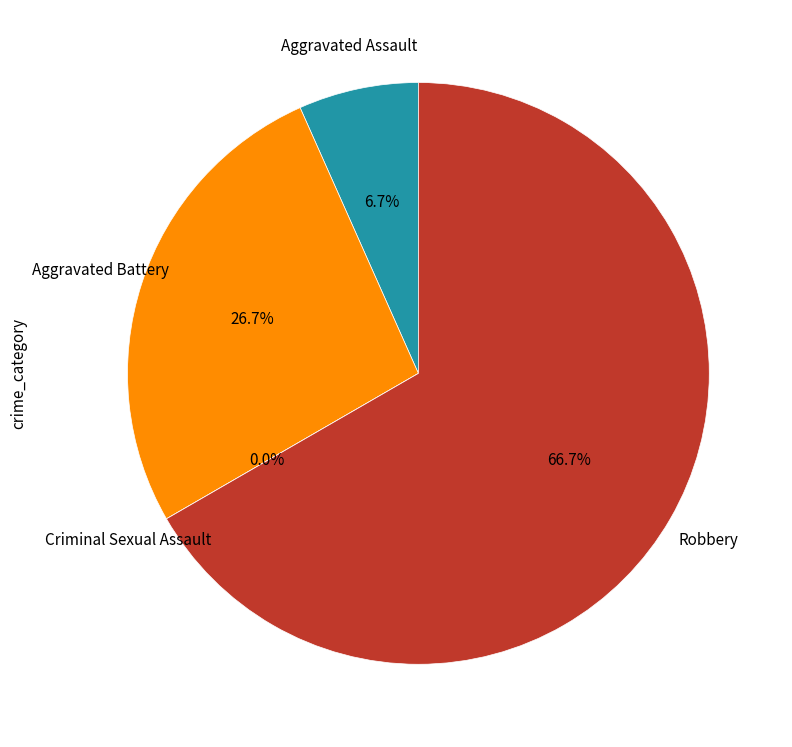

How many segments does this pie chart have?

4